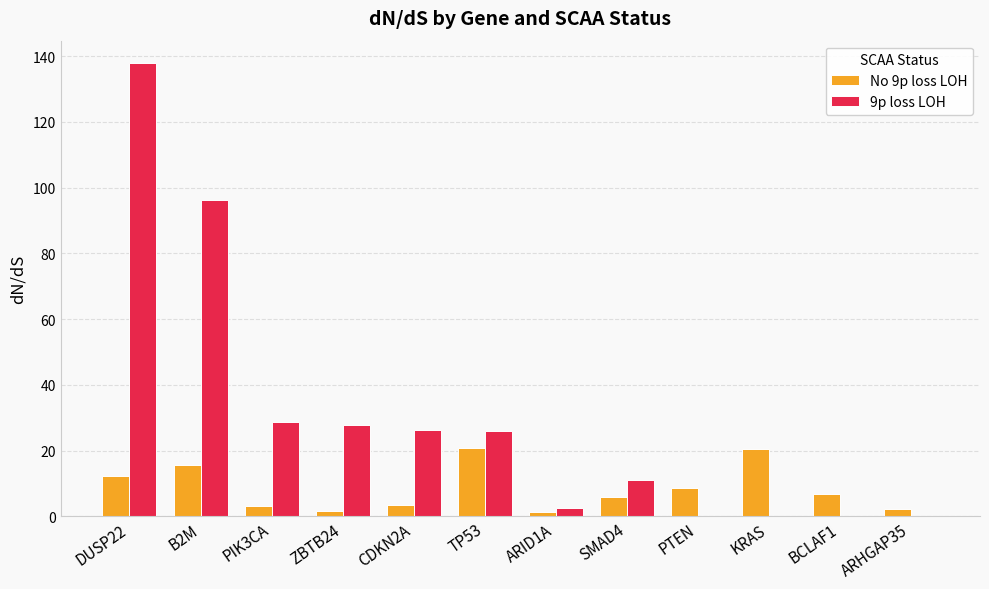

Between PIK3CA and BCLAF1, which series saw the biggest shift?

9p loss LOH